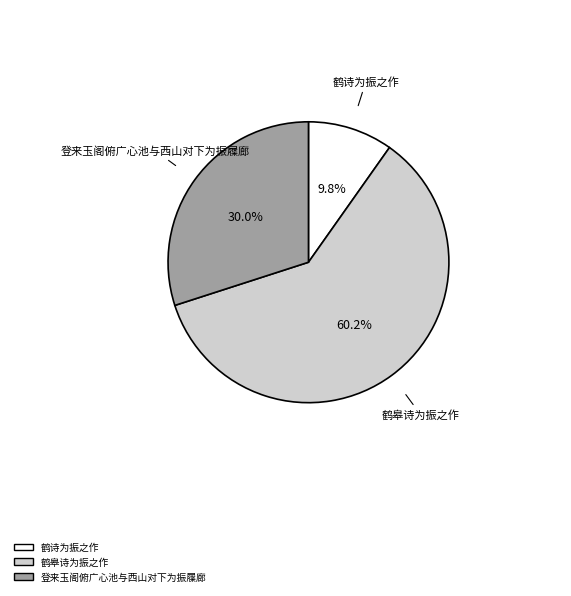

Does 登来玉阁俯广心池与西山对下为振屧廊 represent more than half of the total?

No